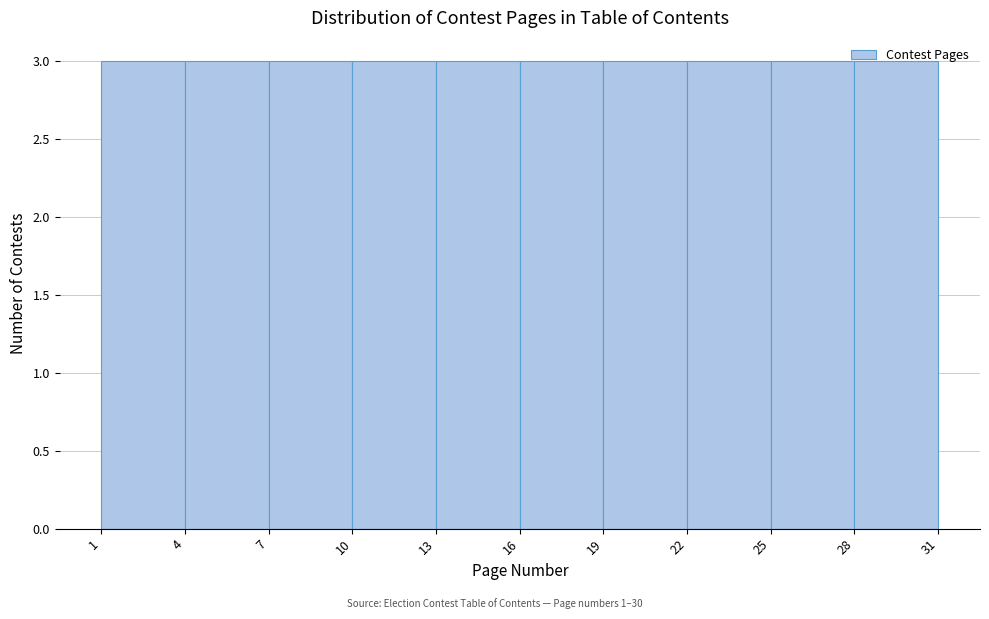

Reading left to right, transcribe this chart: for each bar, give the range it covers on the x-axis and its height. The values are not printed on the chart, so give them approximately, as read against the axis.

1 to 4: 3
4 to 7: 3
7 to 10: 3
10 to 13: 3
13 to 16: 3
16 to 19: 3
19 to 22: 3
22 to 25: 3
25 to 28: 3
28 to 31: 3